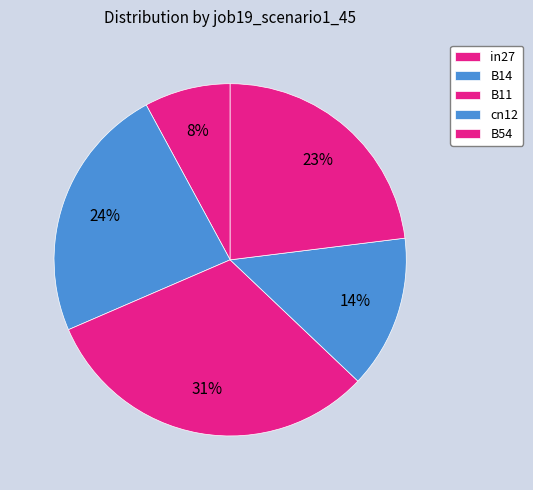

Which slice is the smallest?

in27